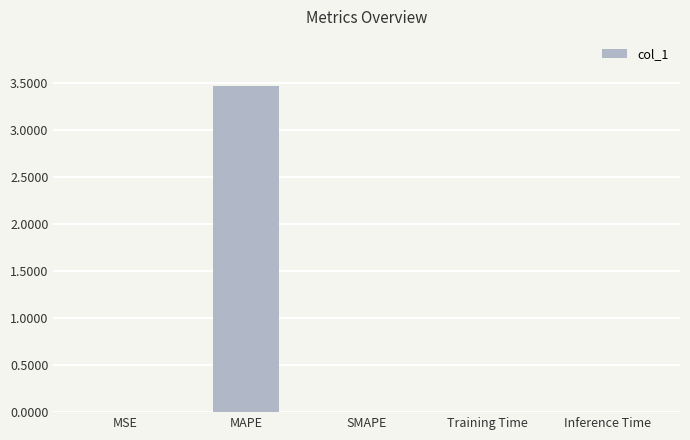

What is the maximum value shown in the chart?

3.5